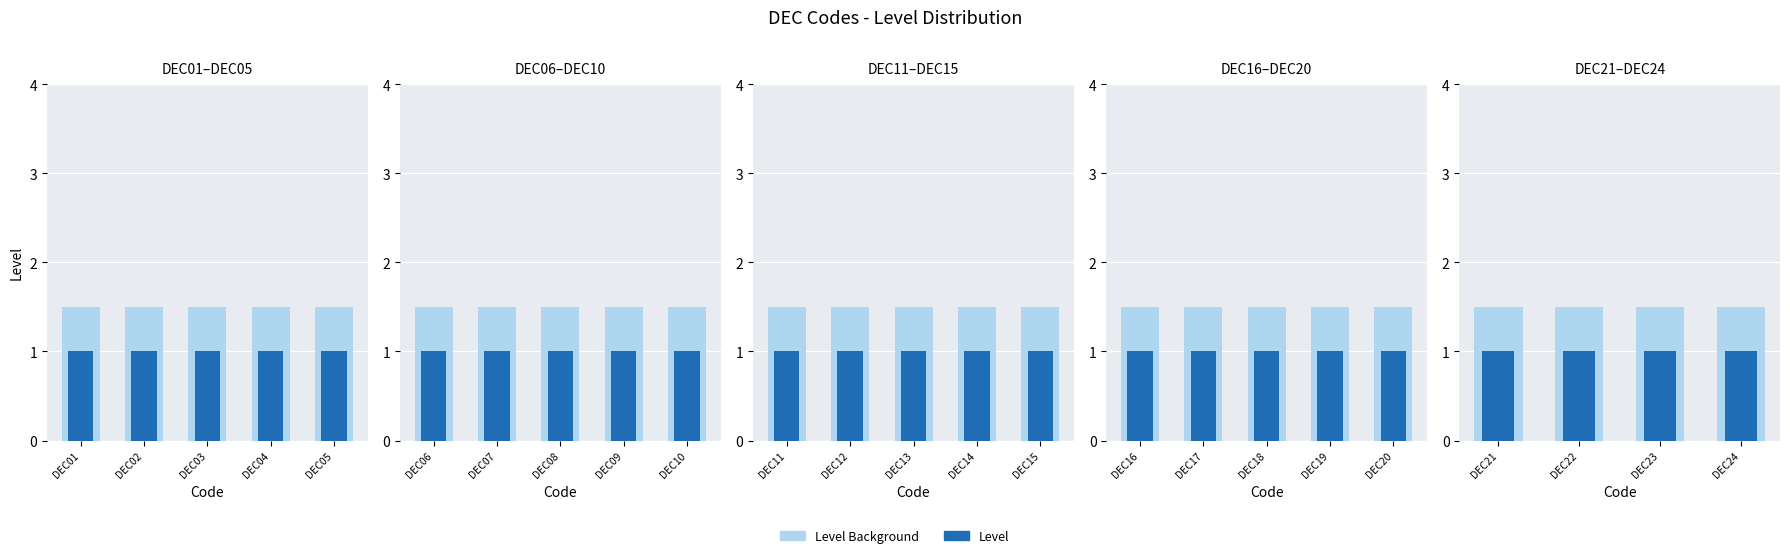

Which series changed the most between DEC21 and DEC24?

Level Background